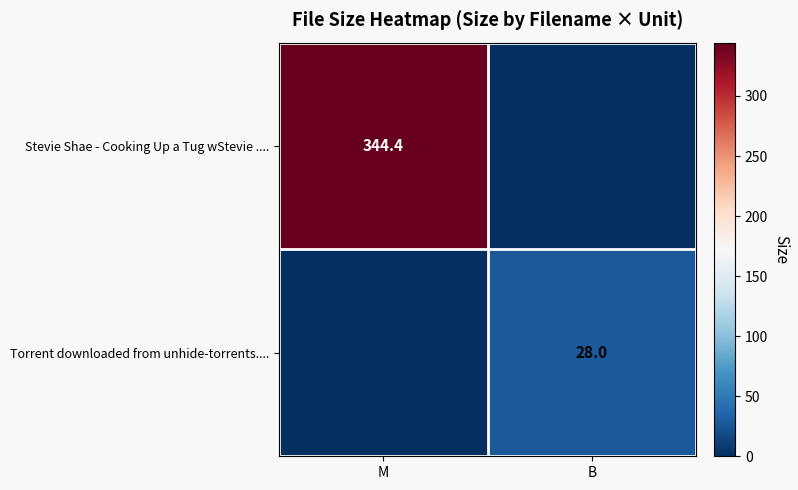

Is it true that Torrent downloaded from unhide-torrents.... equals 28.0 at B?

True